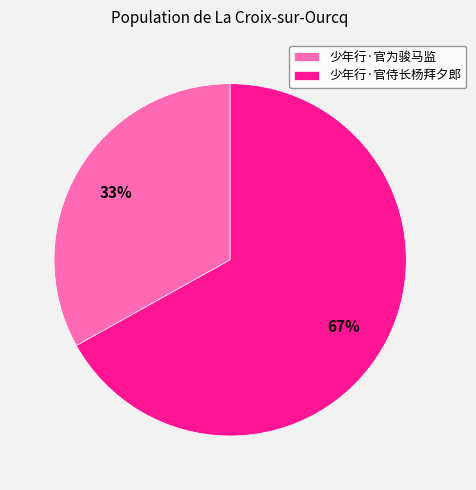

Is 少年行·官为骏马监 the majority of the pie?

No